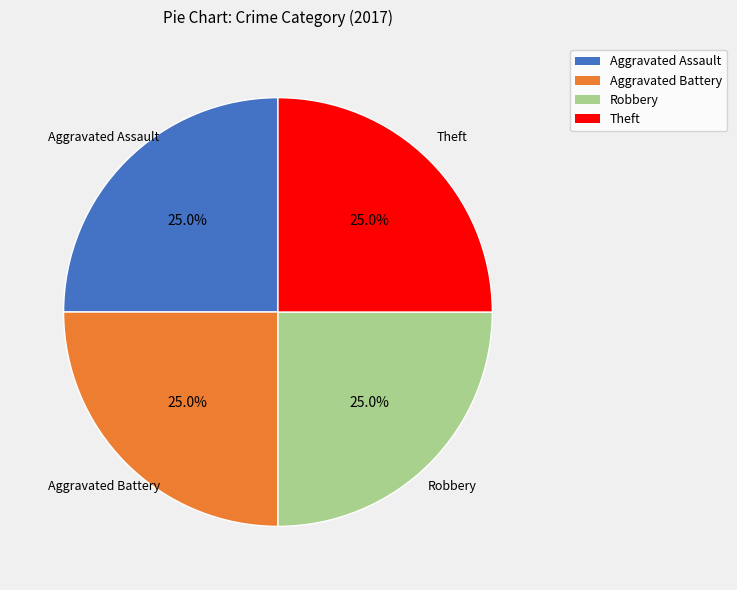

Does any single category account for the majority?

No